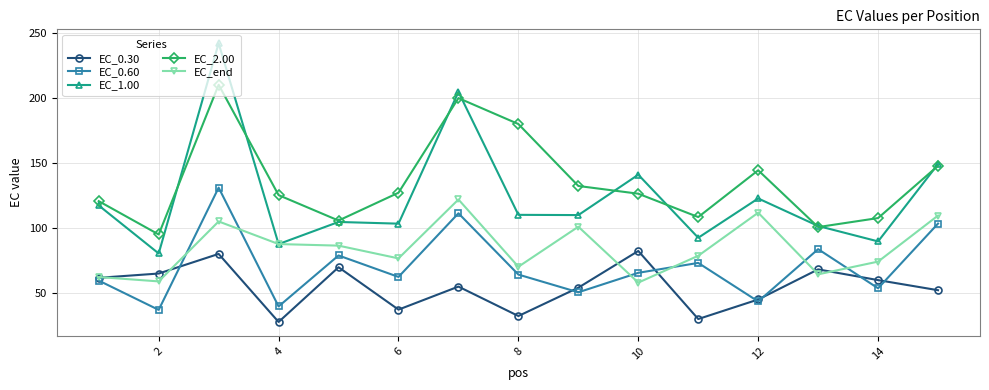

True or false: EC_0.60 and EC_2.00 cross at least once.

False